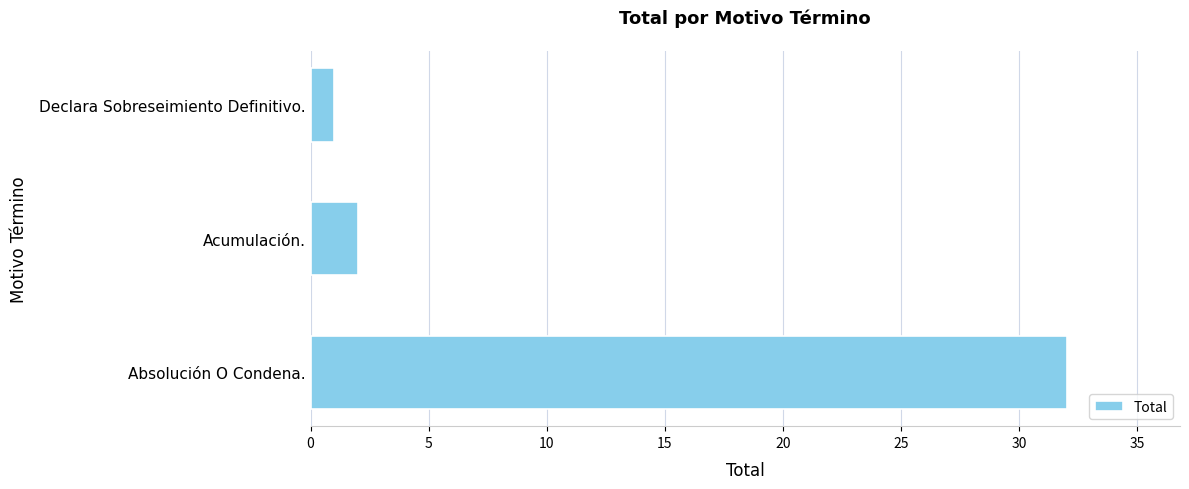

Are the bars grouped side by side (vs. stacked)?

No